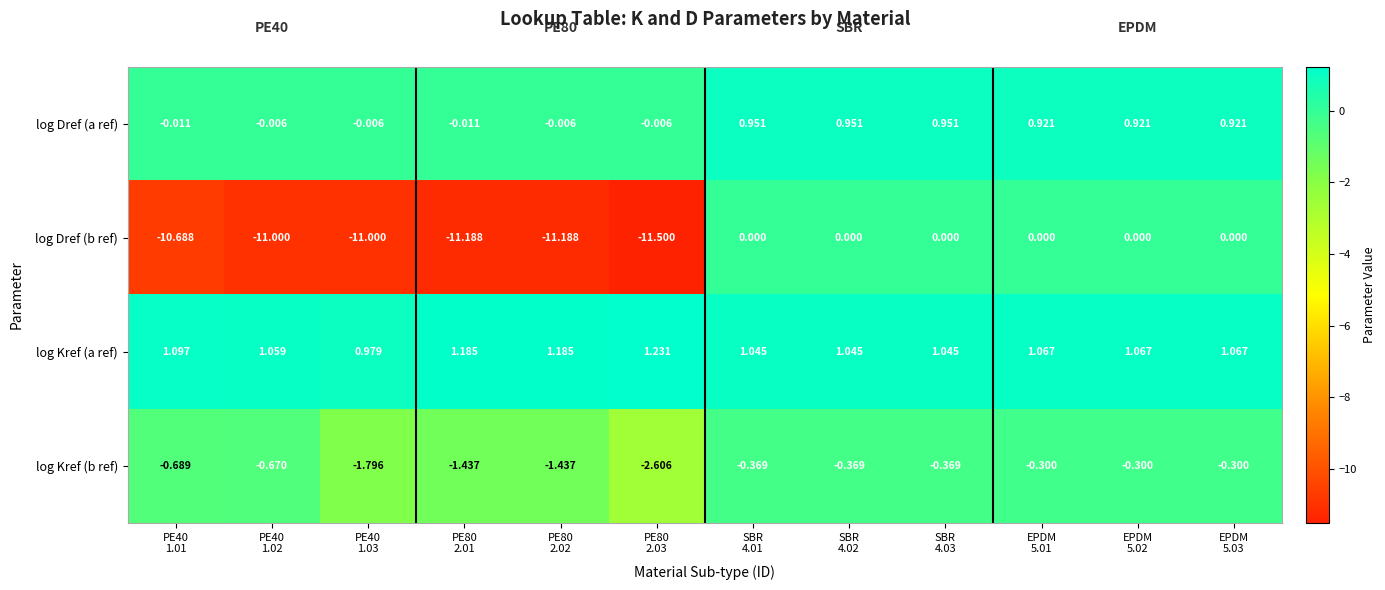

Which series changed the most between PE80
2.03 and EPDM
5.01?

log Dref (b ref)